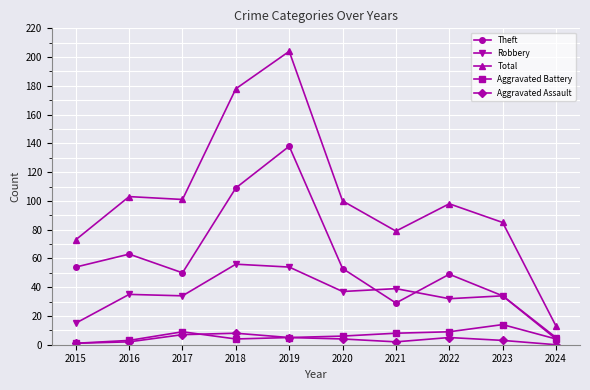

The Theft series shows 91 at 2015. True or false?

False